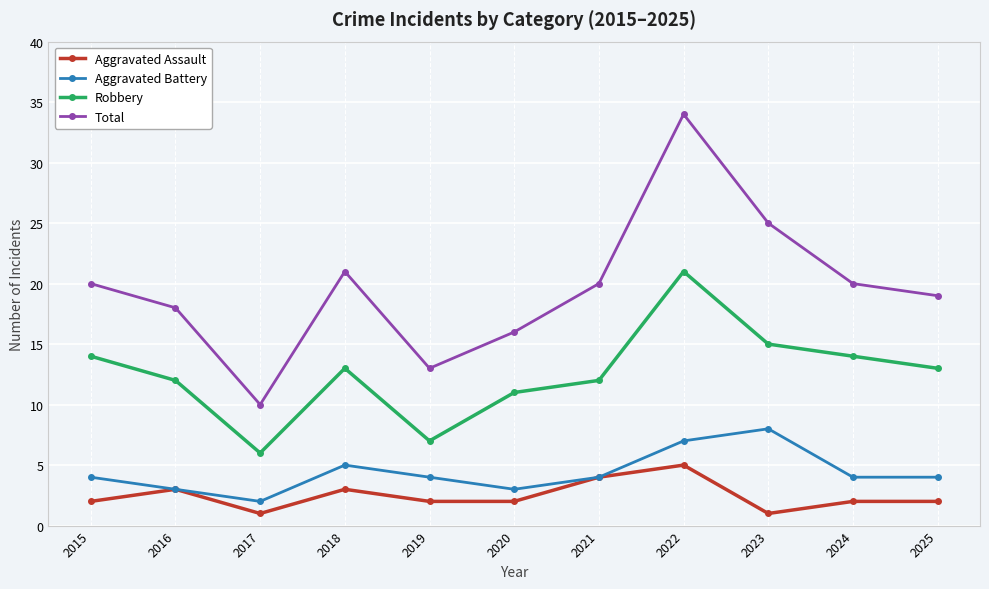

Does the chart have visible grid lines?

Yes